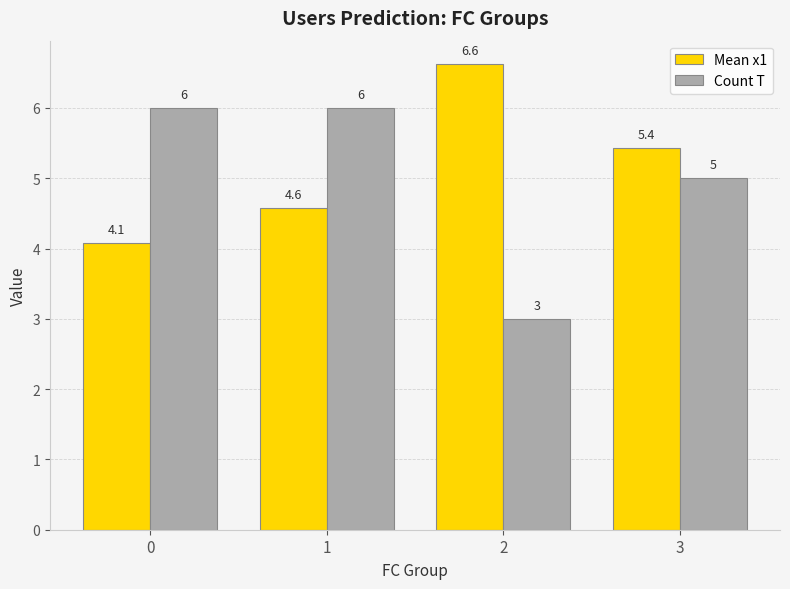

What is the approximate value of Count T at 3?

5.0